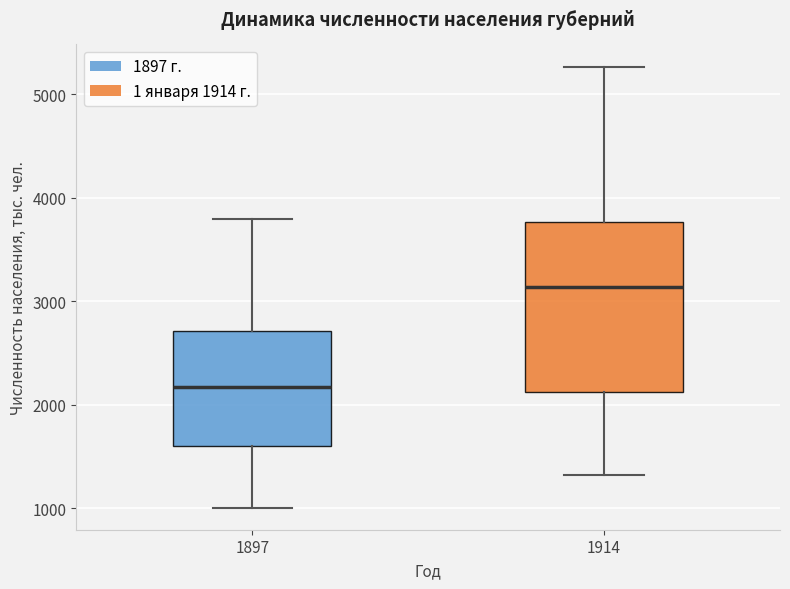

Which box has the lowest median line?

1897